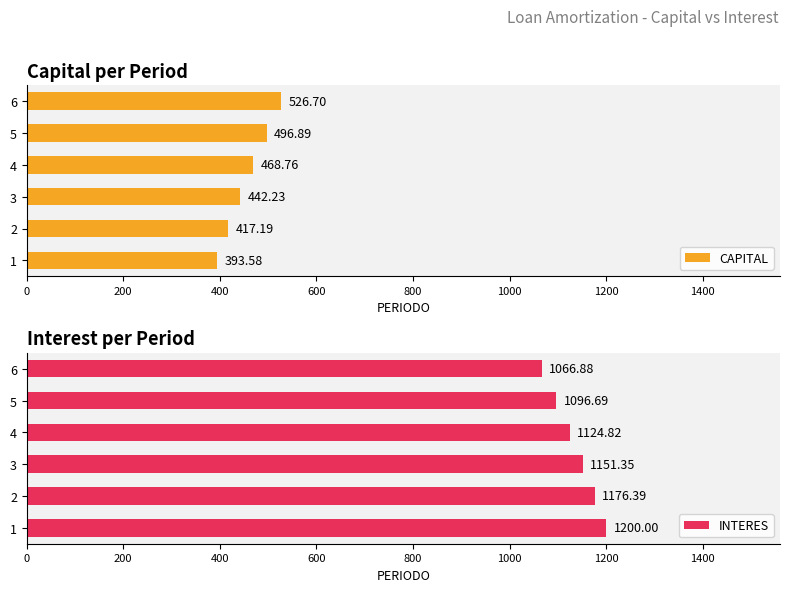

Rank the series by their maximum value, from lowest to highest.

CAPITAL, INTERES